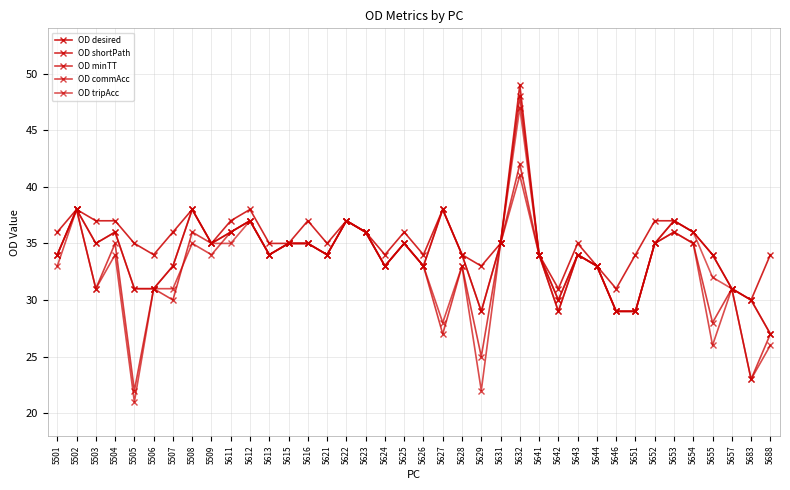

True or false: OD commAcc and OD shortPath intersect in this chart.

False